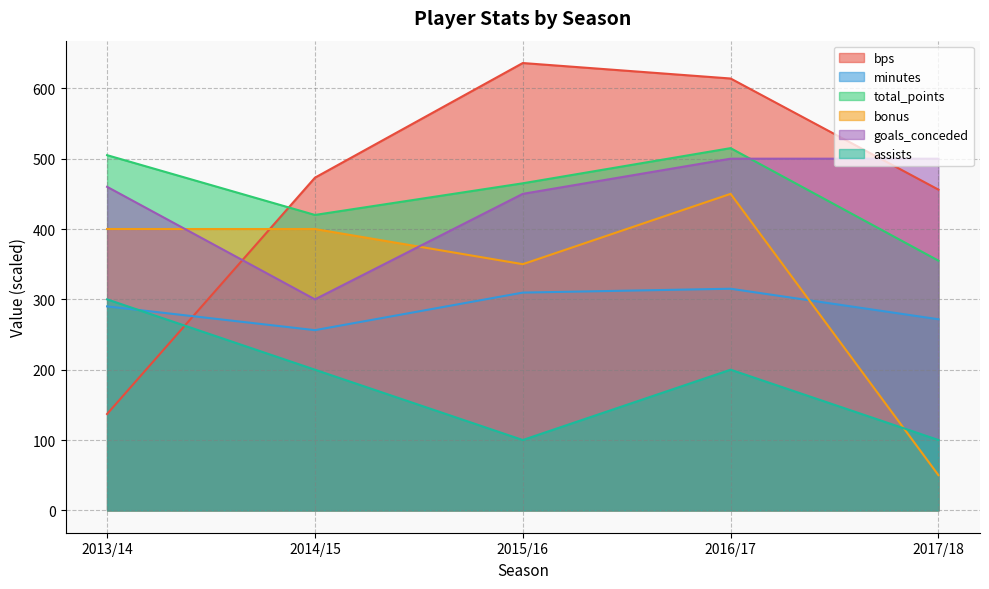

How many data points in total_points are above 465?

2